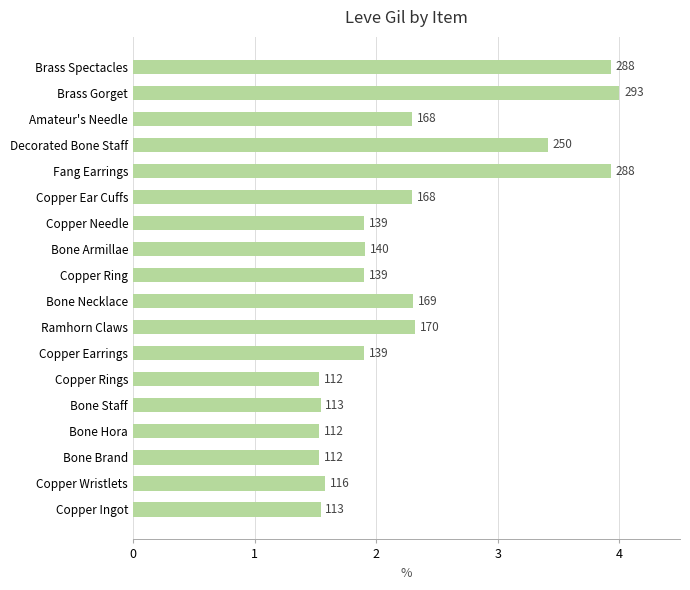

What is the maximum value shown in the chart?

4.0